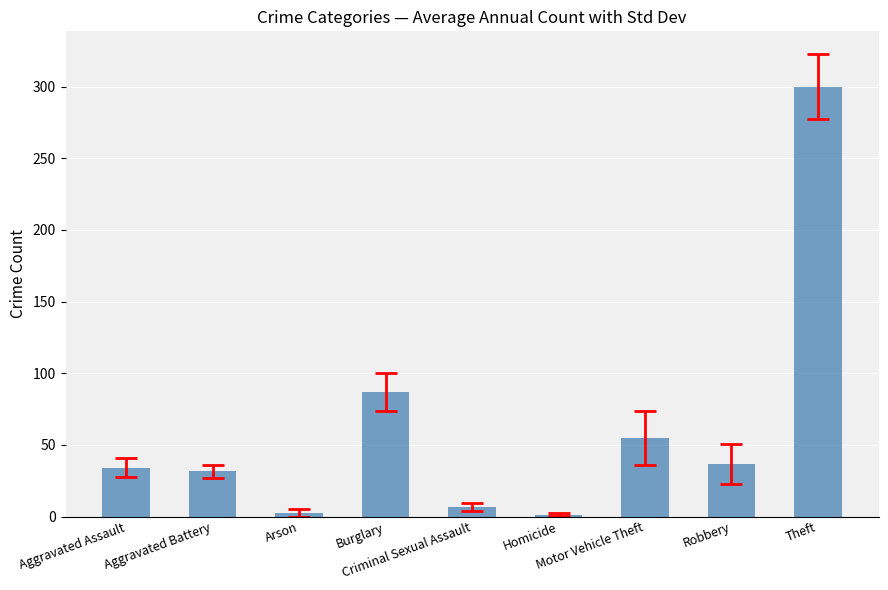

What is the greatest value displayed?

299.8